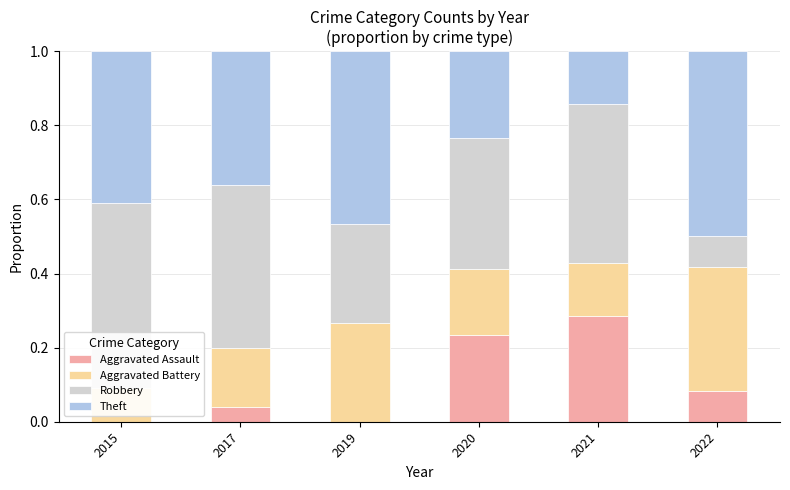

How many bars are there in each group?

4